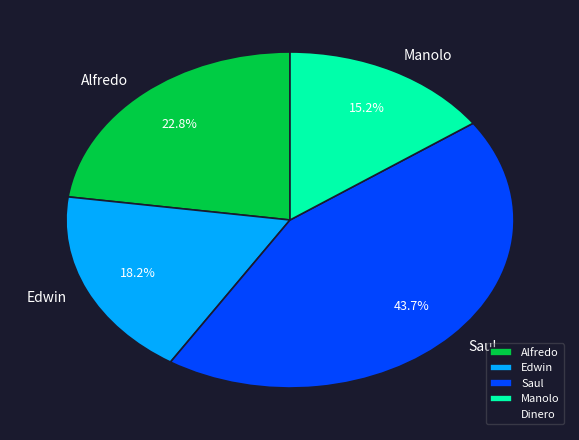

What is the smallest slice in the pie chart?

Manolo